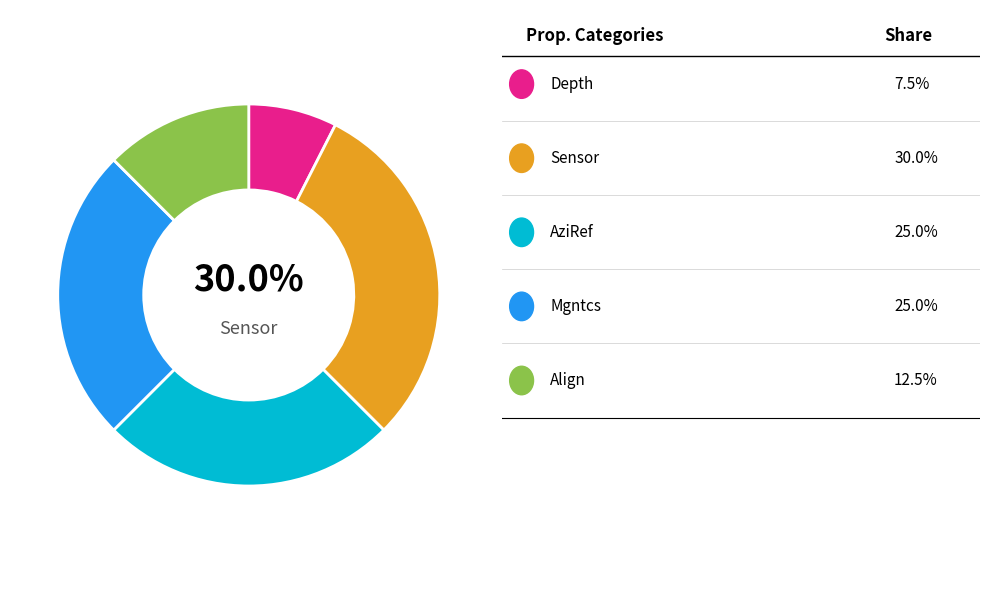

To the nearest percent, what percentage of the pie is Align?

12%